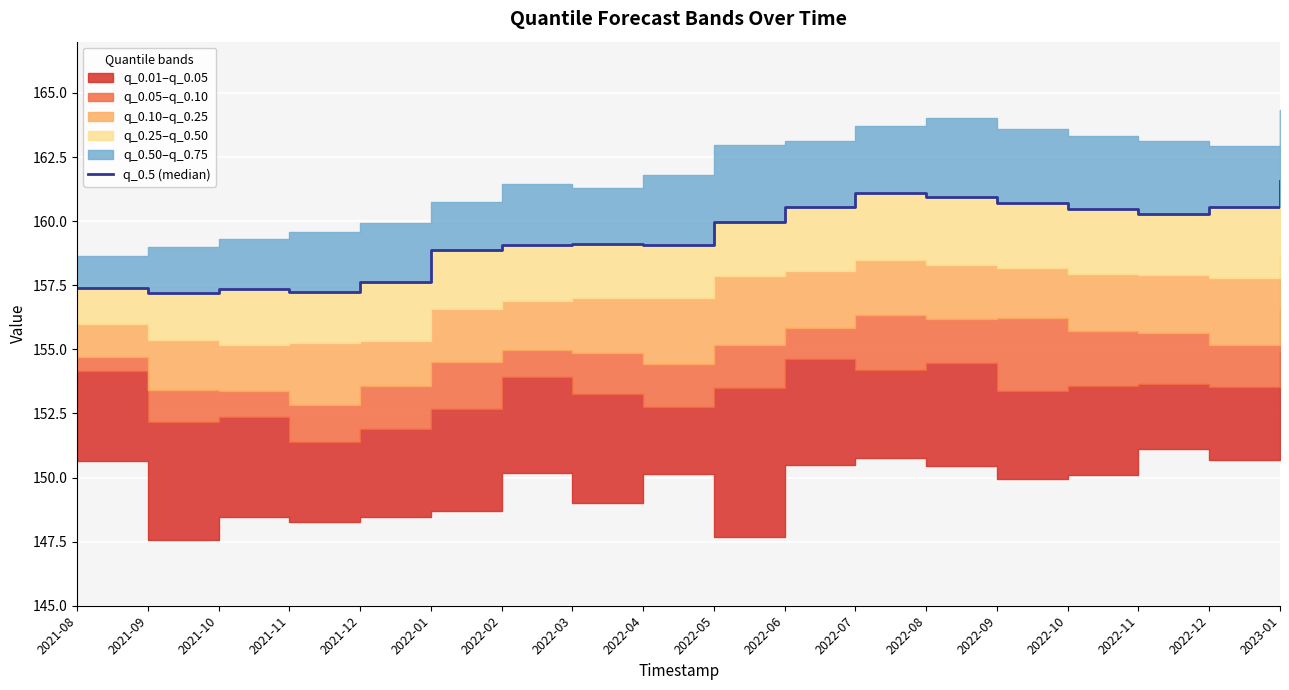

What is the value of the 6th point from the left?

158.9